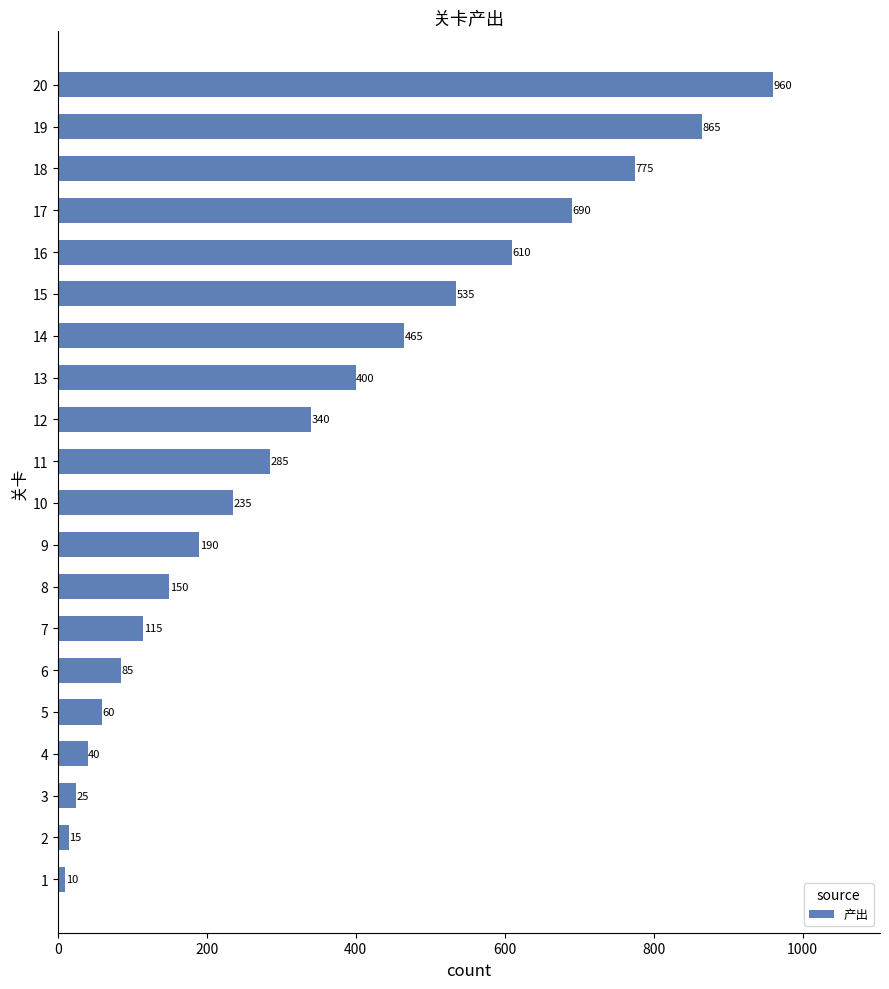

What is the approximate value at 20?

960